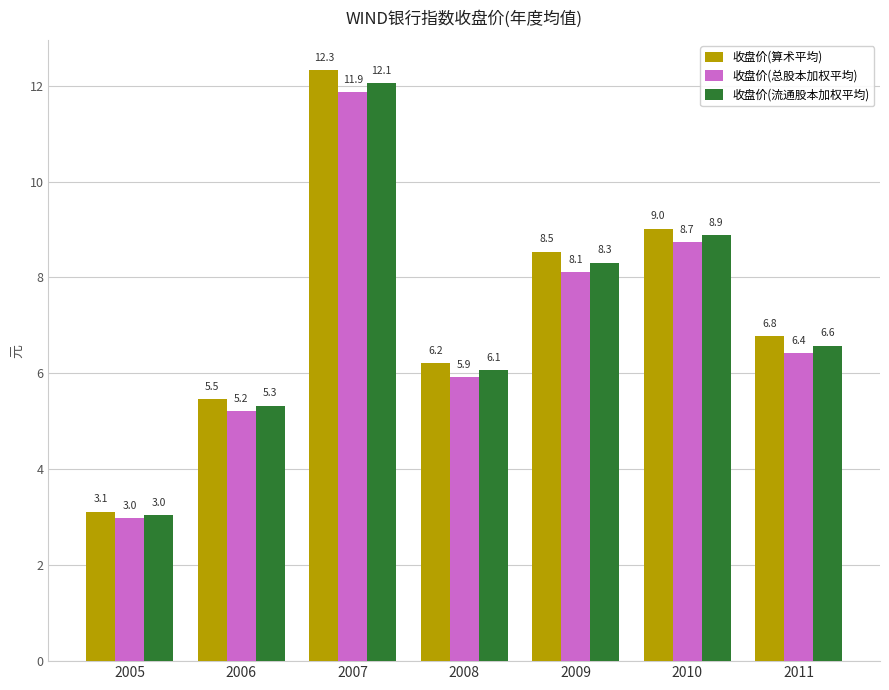

What are all the series names shown in the legend?

收盘价(算术平均), 收盘价(总股本加权平均), 收盘价(流通股本加权平均)